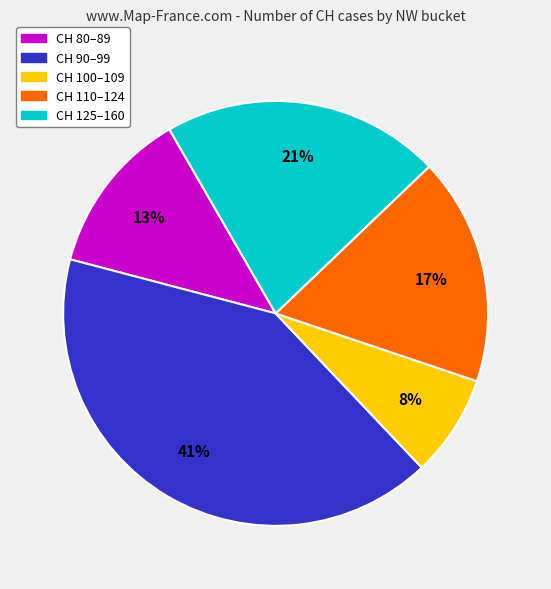

Is the sum of CH 125–160 and CH 90–99 greater than half?

Yes